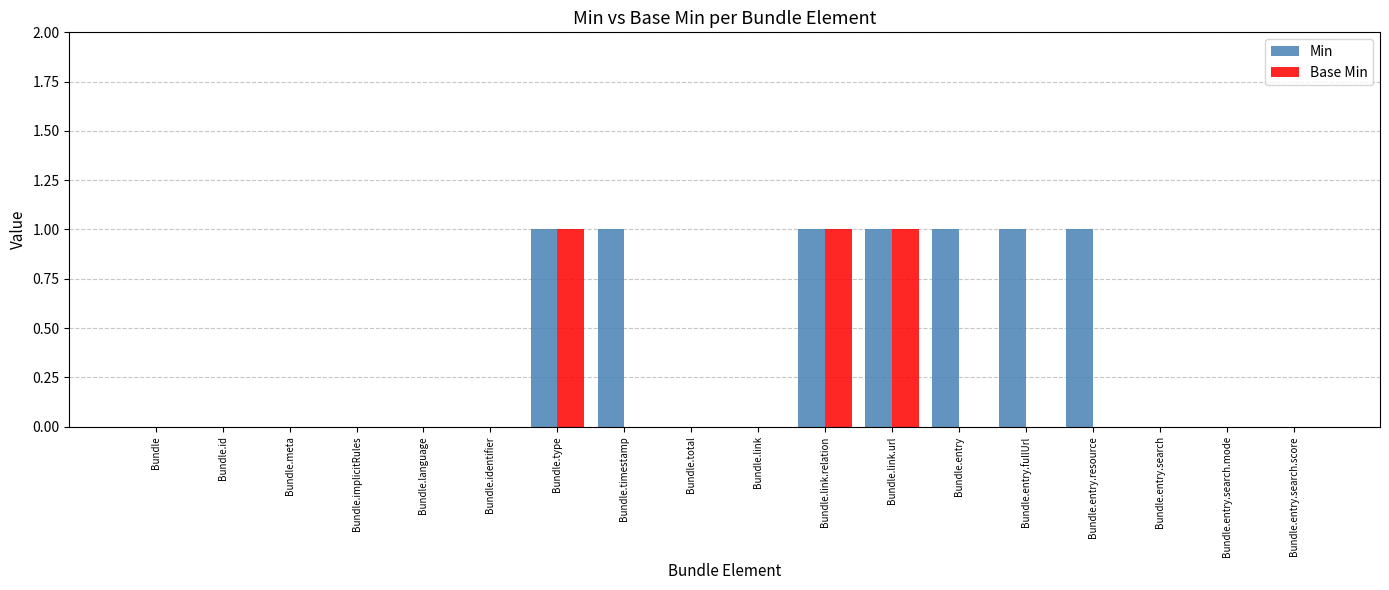

Reading left to right, what are all the values shown in this chart?

Min: 0	0	0	0	0	0	1	1	0	0	1	1	1	1	1	0	0	0
Base Min: 0	0	0	0	0	0	1	0	0	0	1	1	0	0	0	0	0	0